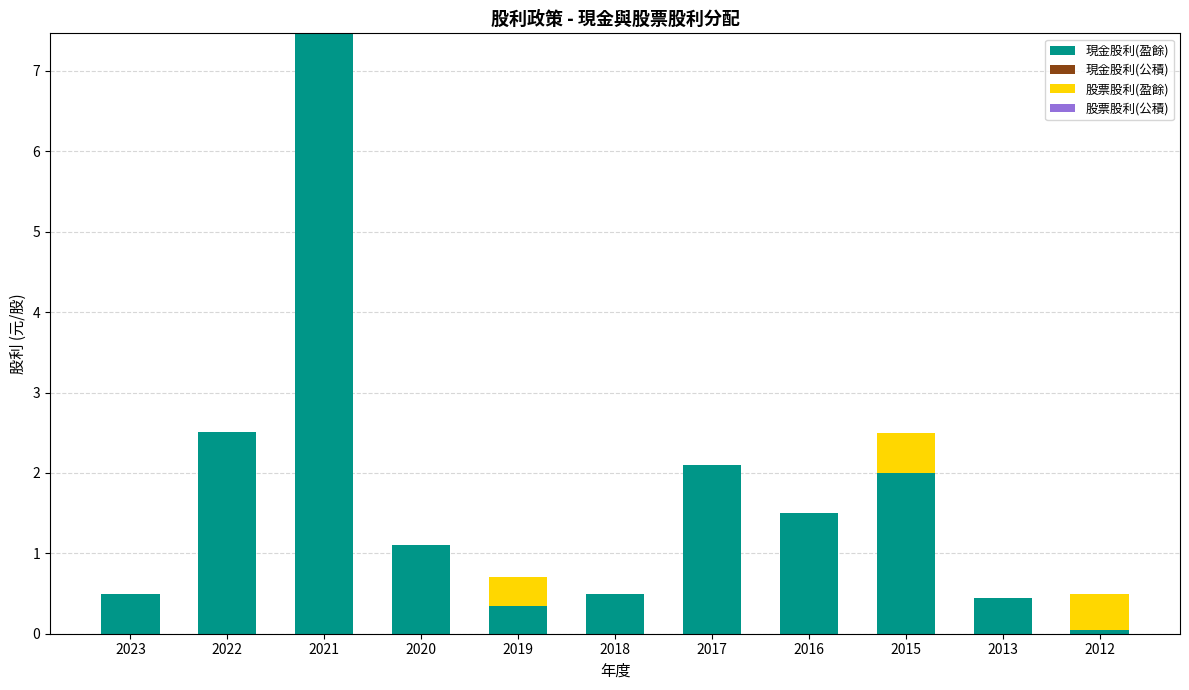

What is the total value across all series at 2023?

0.5